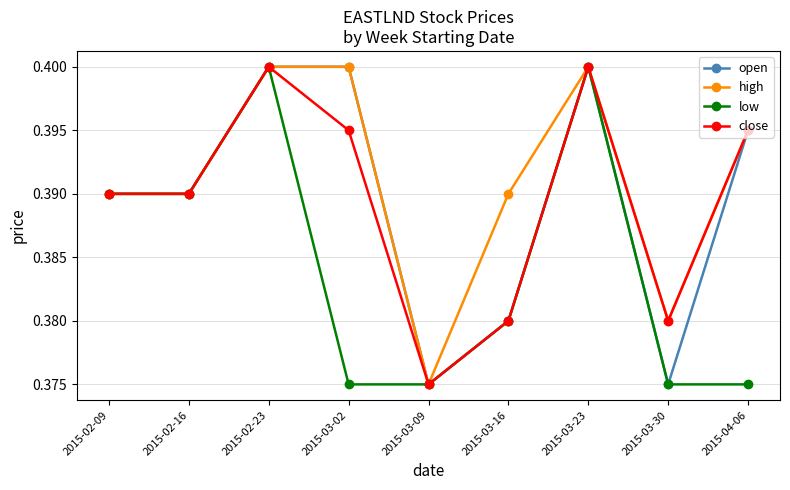

The high series shows 0.7 at 2015-02-23. True or false?

False